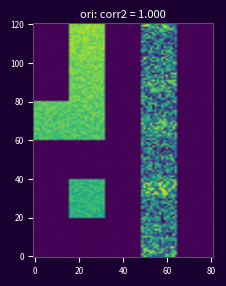

At how many categories does at least one series exceed 0?

2